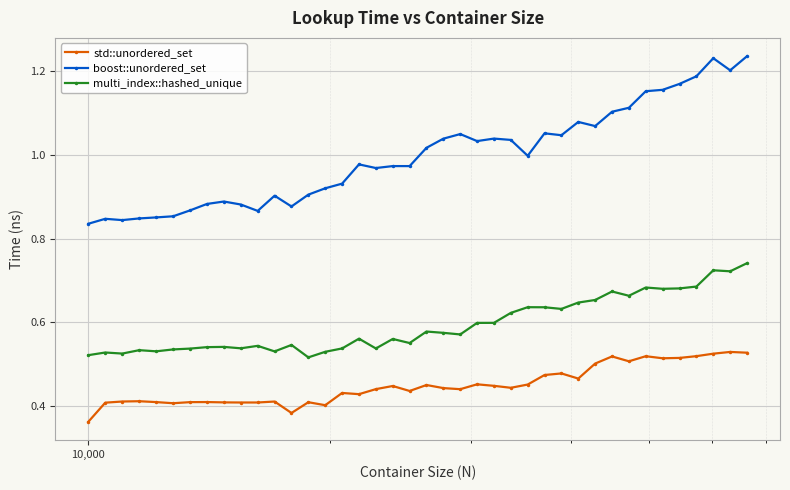

What is the sum of all boost::unordered_set values?

39.9